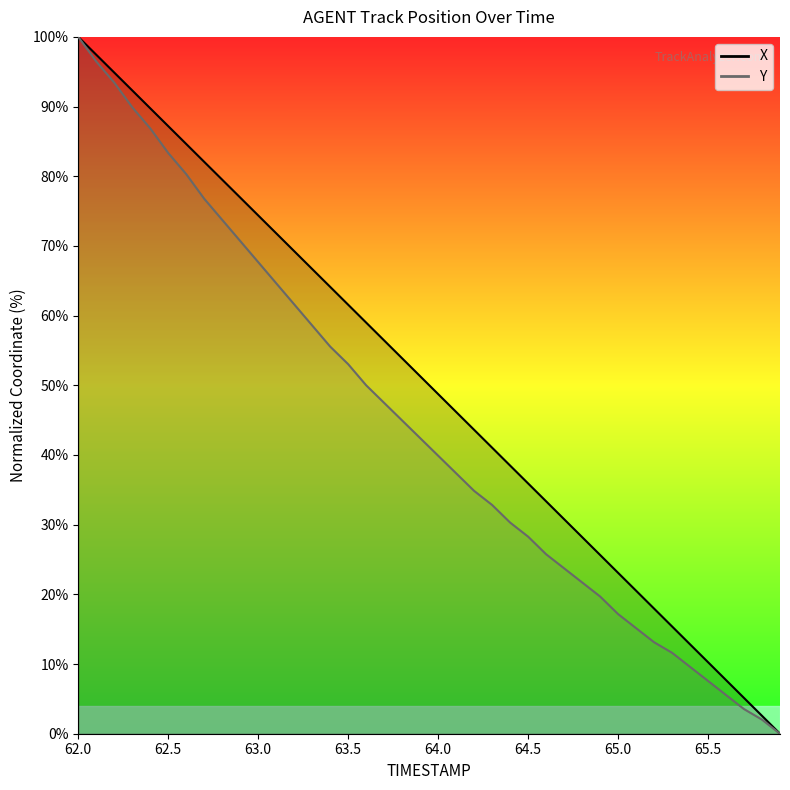

What is the value of the Y point at the 15th from the left?

55.6